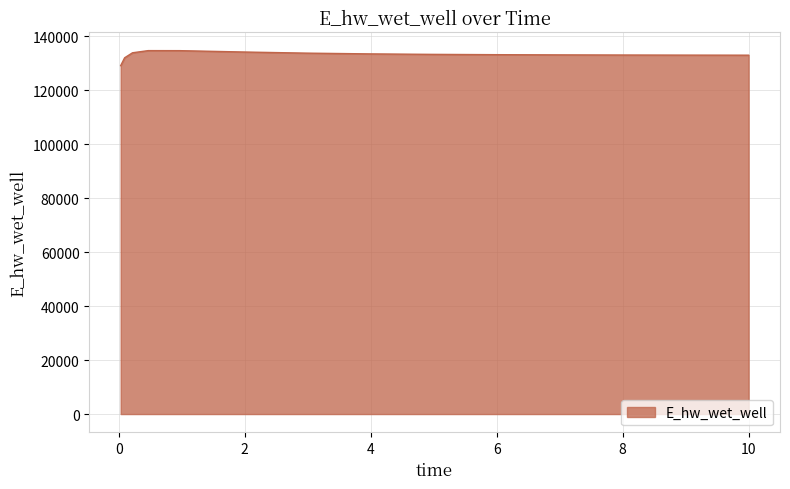

What is the difference between the maximum and minimum values?

5557.4